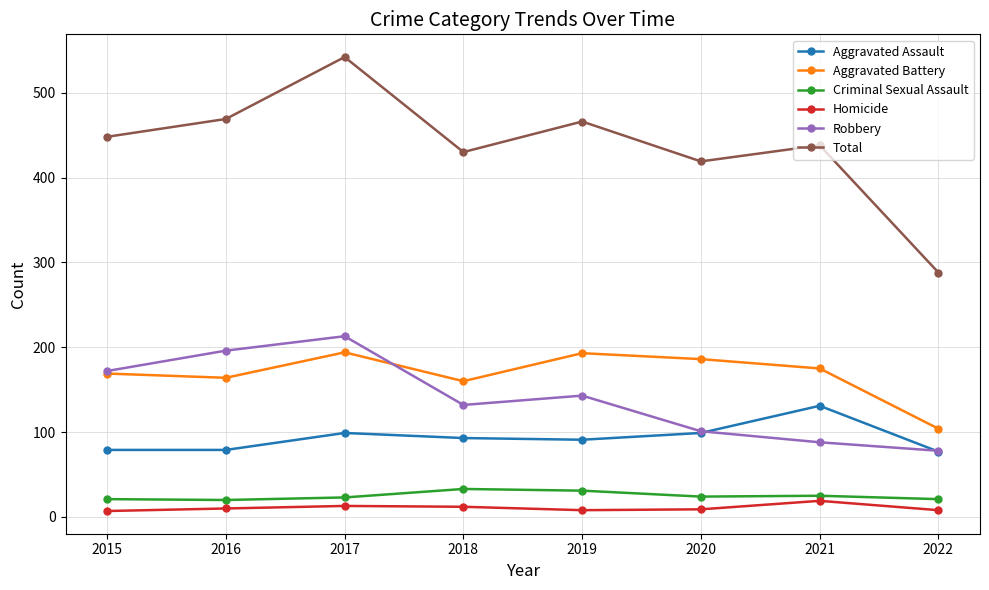

True or false: Criminal Sexual Assault and Aggravated Battery intersect in this chart.

False